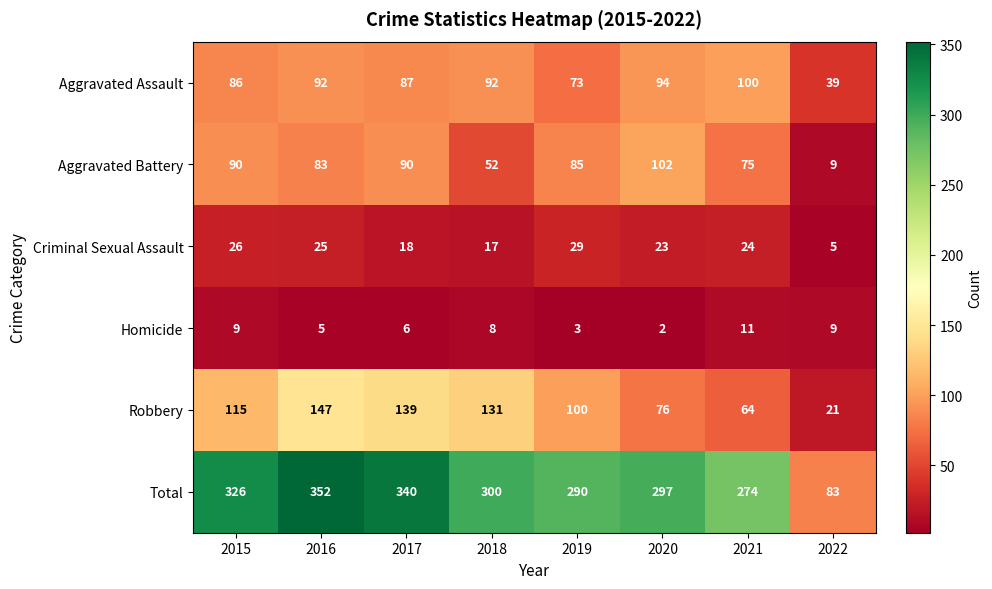

At which label does Criminal Sexual Assault first exceed 24?

2015